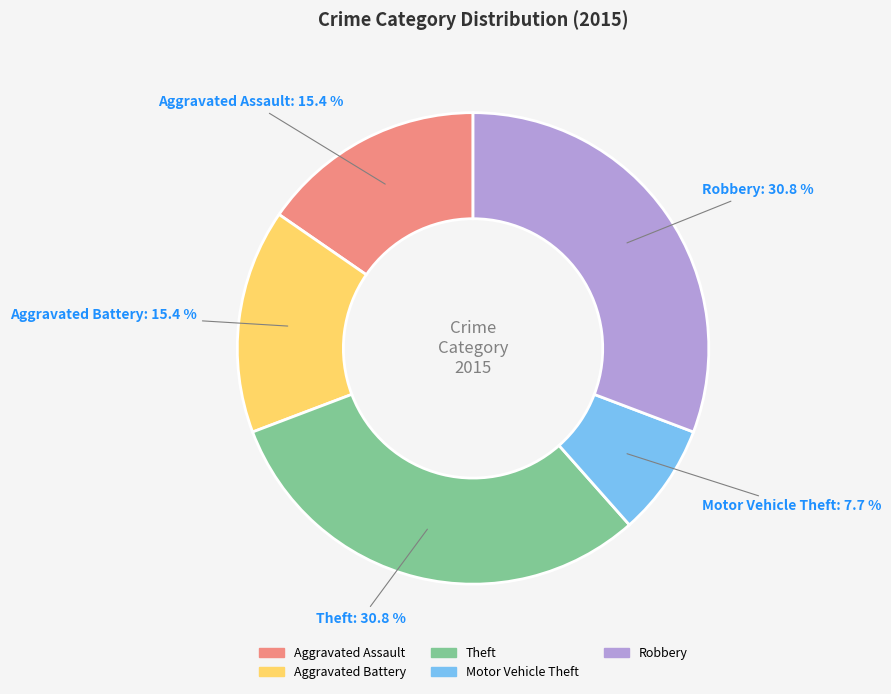

What is the ratio of the value at Aggravated Assault to the value at Motor Vehicle Theft?

2.0